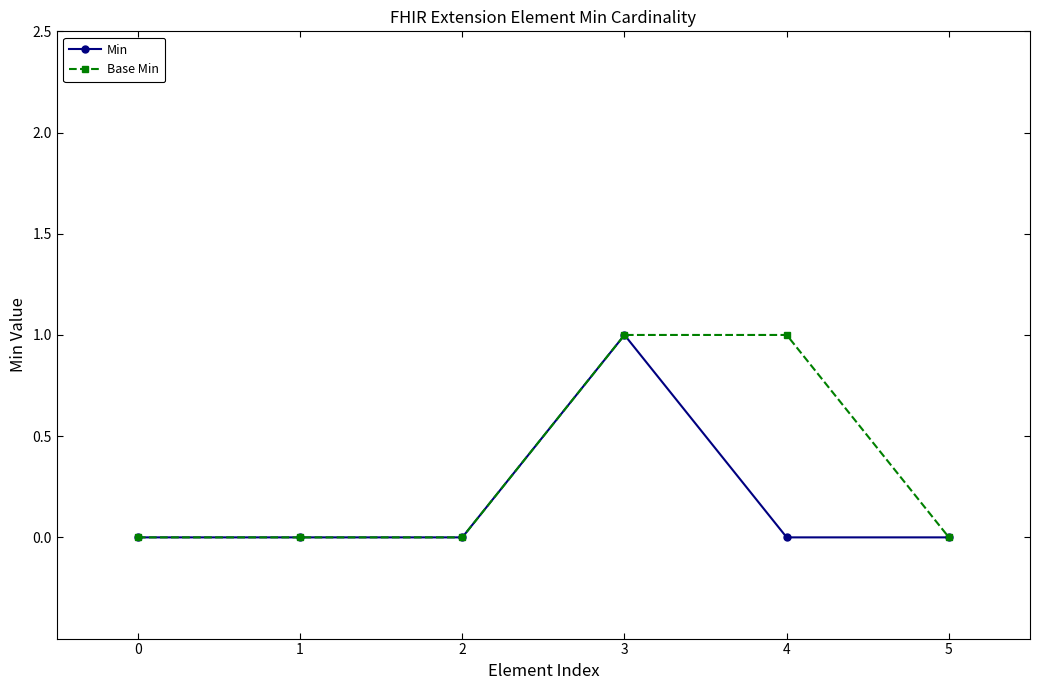

What is the value of the Min point at the 4th from the left?

1